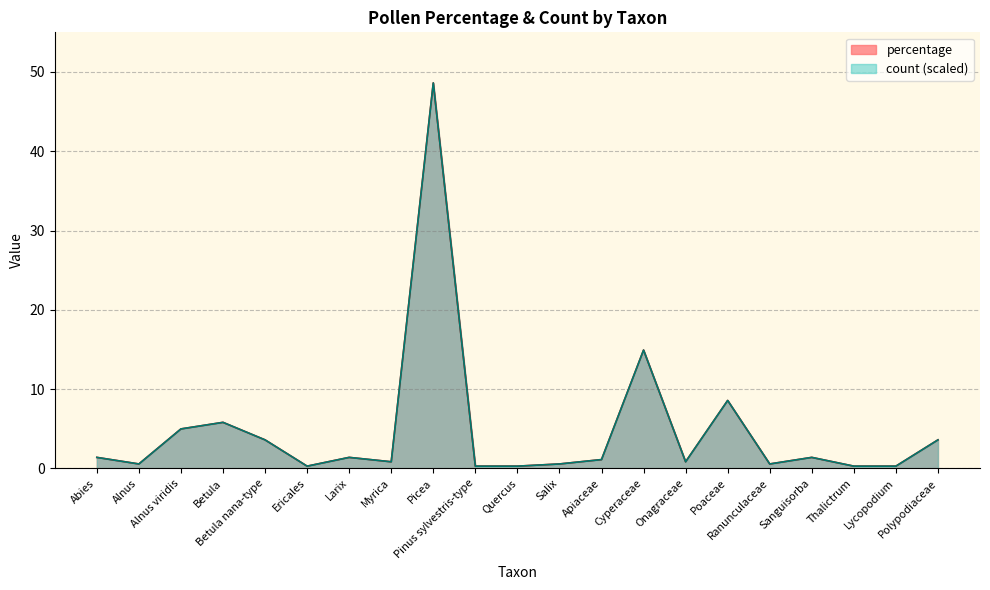

Reading left to right, transcribe all the data shown in this chart.

percentage: 1.4	0.6	5.0	5.8	3.6	0.3	1.4	0.8	48.6	0.3	0.3	0.6	1.1	14.9	0.8	8.6	0.6	1.4	0.3	0.3	3.6
count: 1.4	0.6	5.0	5.8	3.6	0.3	1.4	0.8	48.6	0.3	0.3	0.6	1.1	14.9	0.8	8.6	0.6	1.4	0.3	0.3	3.6